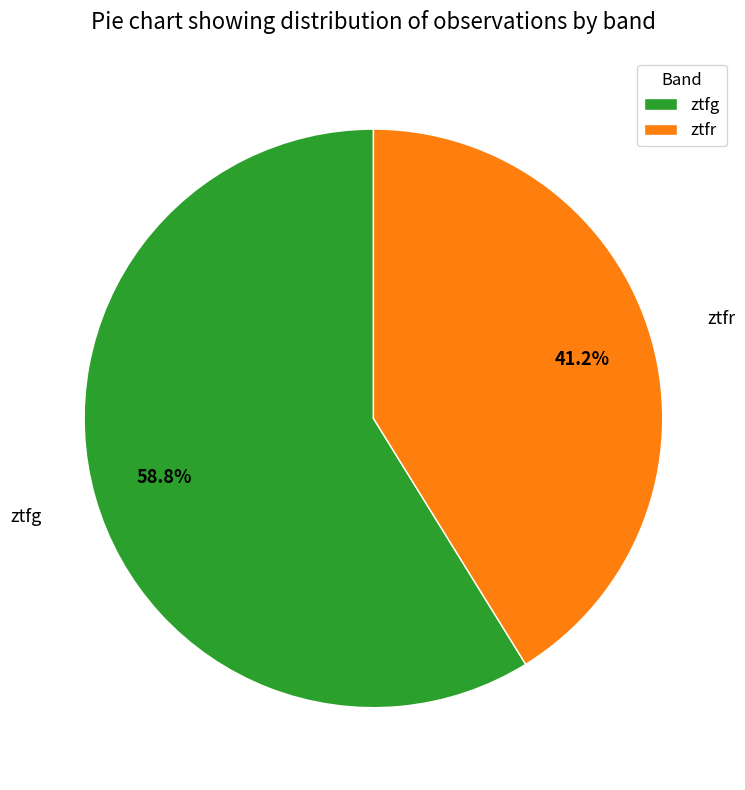

How many segments does this pie chart have?

2